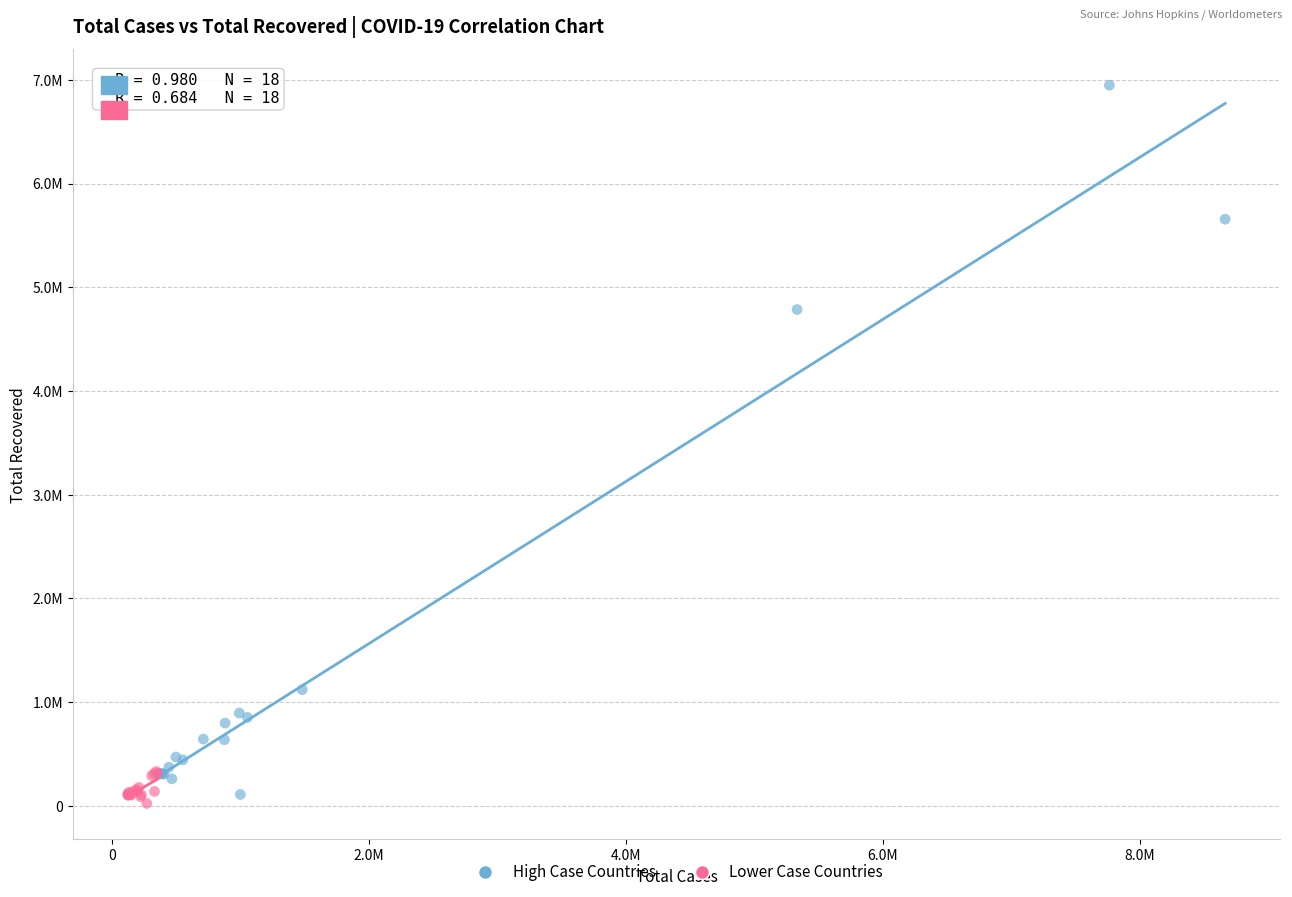

Which series contains the highest Y value?

High Case Countries